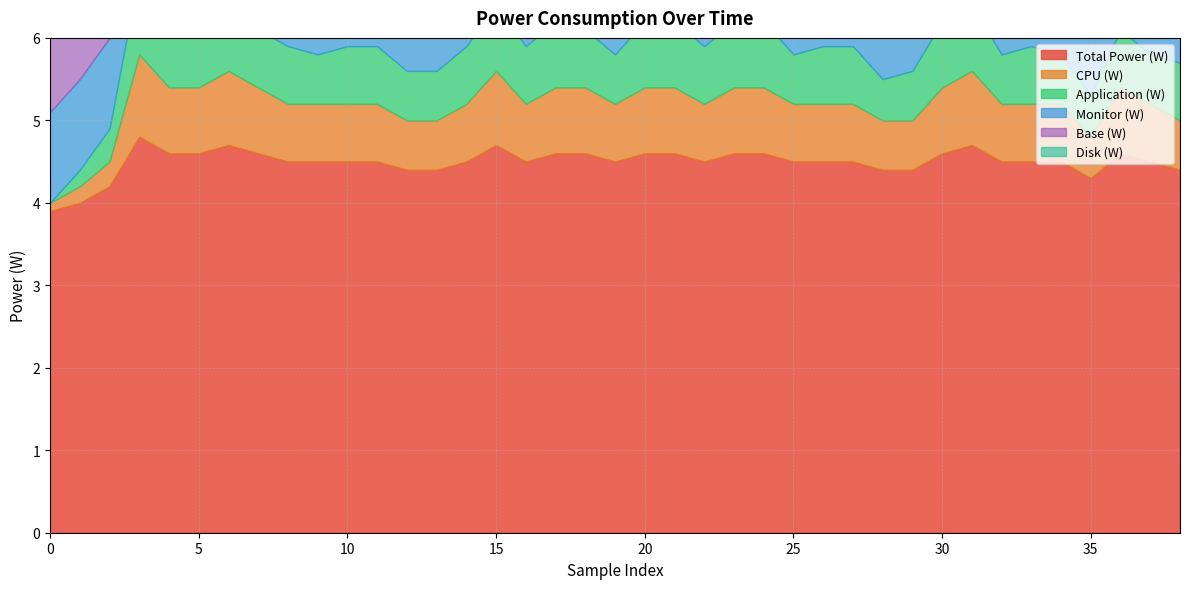

What is the spread (max minus min) of values at 23?

4.6